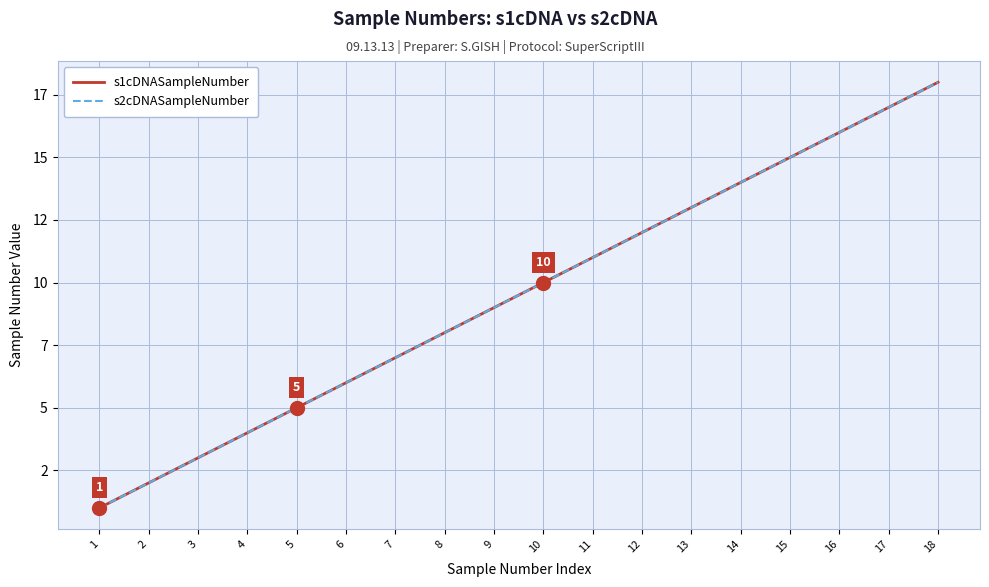

What is the average value of the s1cDNASampleNumber series?

10